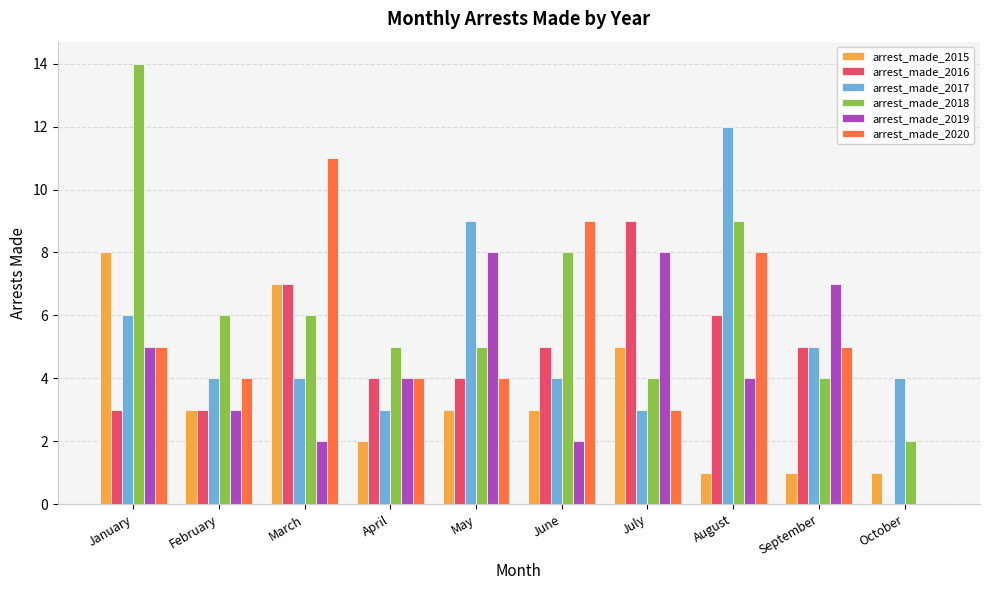

Is the value of arrest_made_2016 at October greater than the value of arrest_made_2017 at June?

No